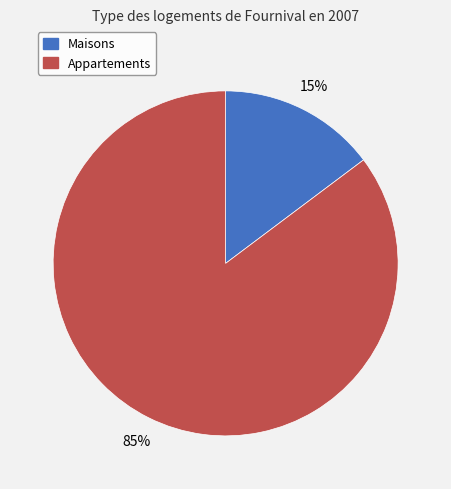

Does any single category account for the majority?

Yes